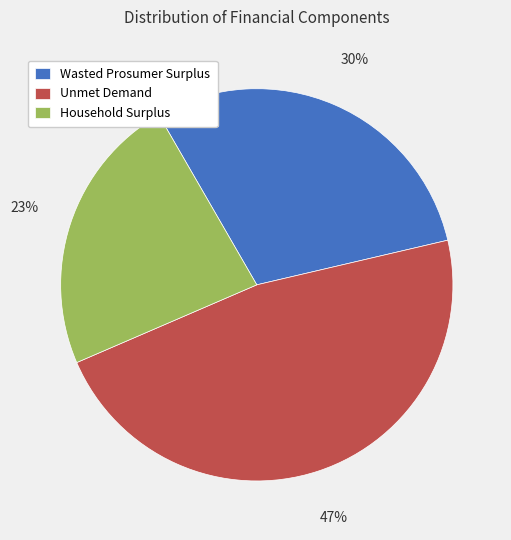

Is the sum of Household Surplus and Wasted Prosumer Surplus greater than half?

Yes